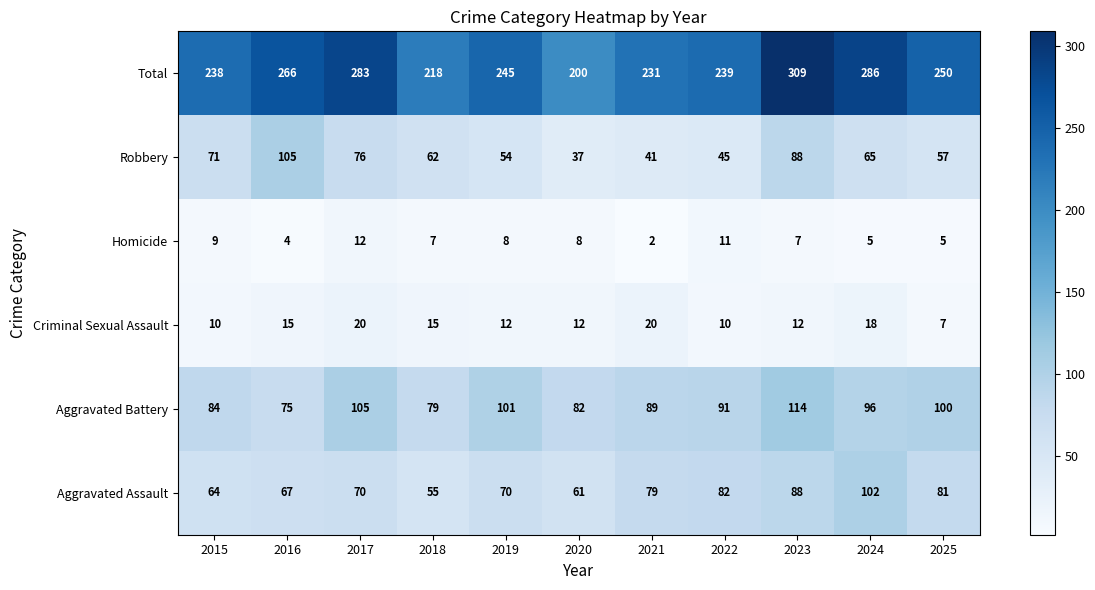

What is the sum of all Aggravated Battery values?

1016